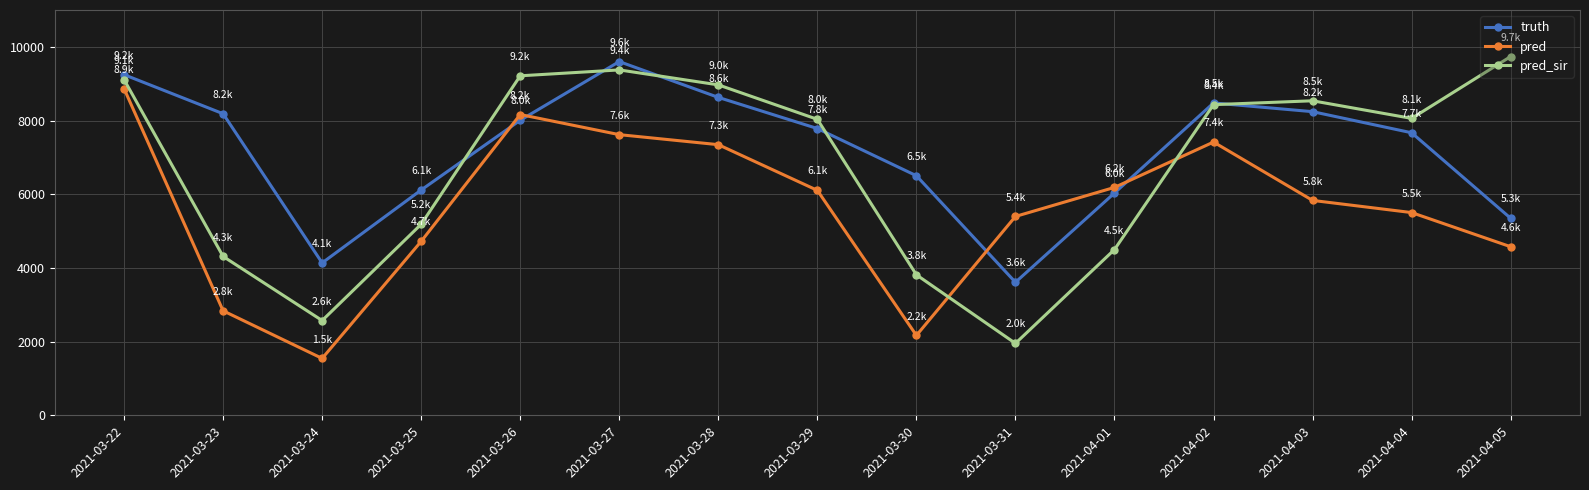

Where is truth nearest to the value 6605?

2021-03-30